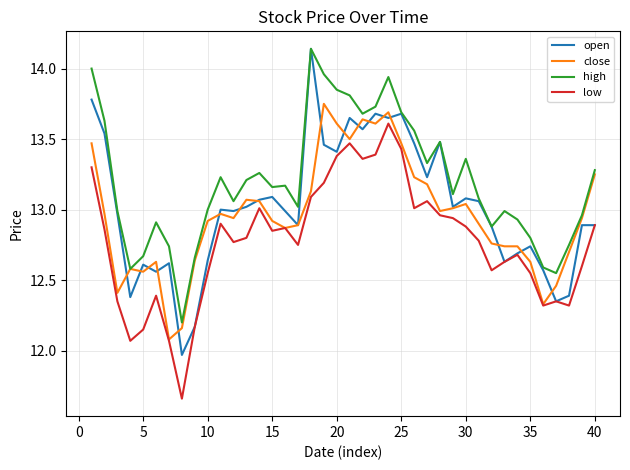

Which series has the widest spread of values?

open